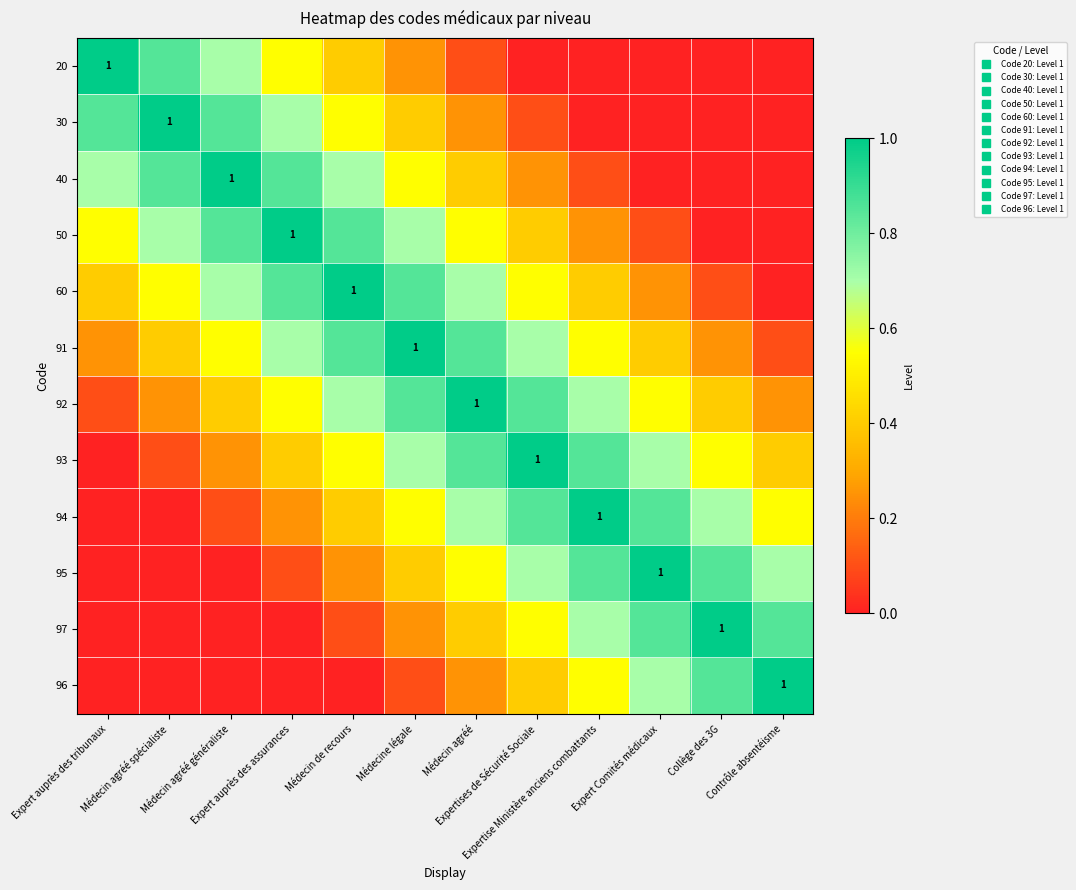

Count the number of data series in this chart.

12